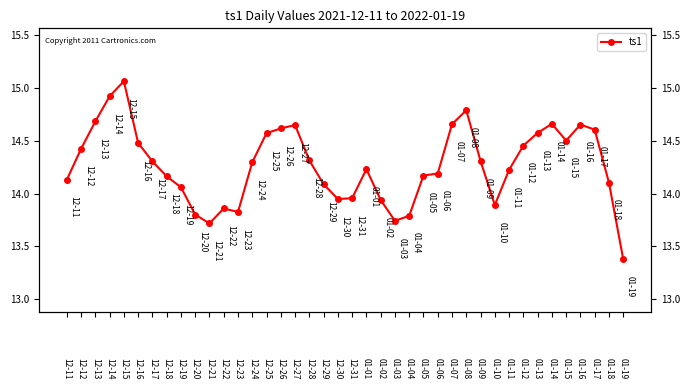

What is the change in value from 12-15 to 12-21?

-1.3